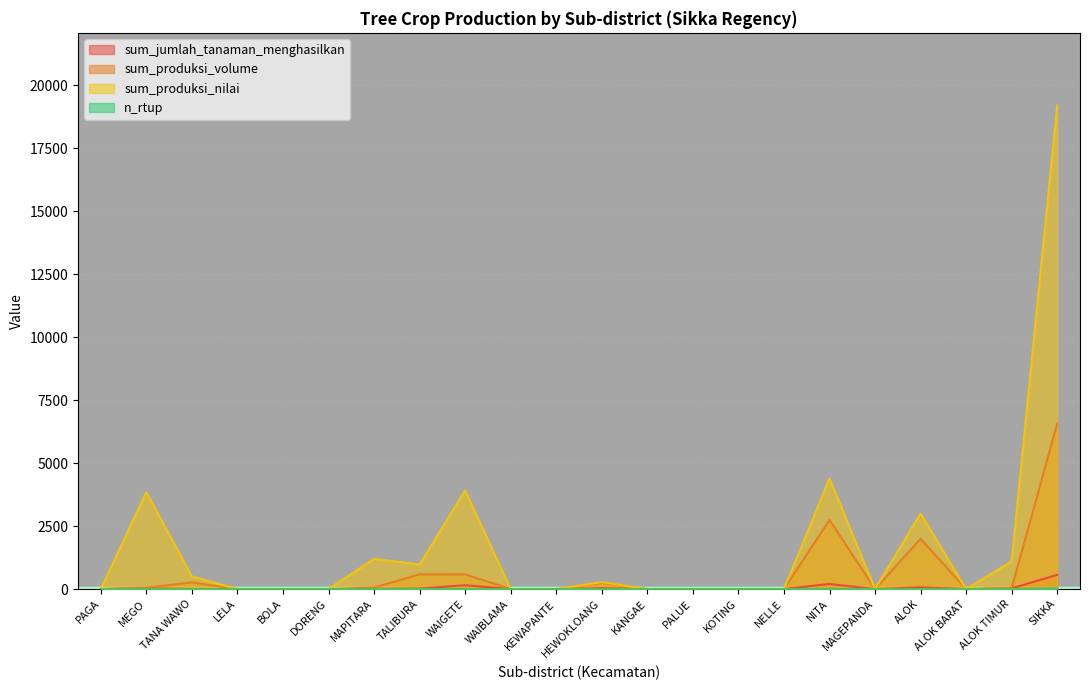

After their last crossing, which series has the higher values: sum_jumlah_tanaman_menghasilkan or n_rtup?

sum_jumlah_tanaman_menghasilkan